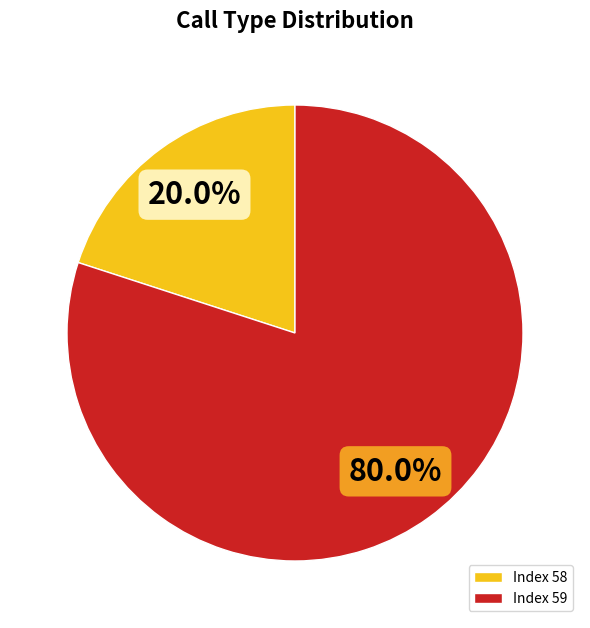

Rank the categories by value from lowest to highest.

Index 58, Index 59